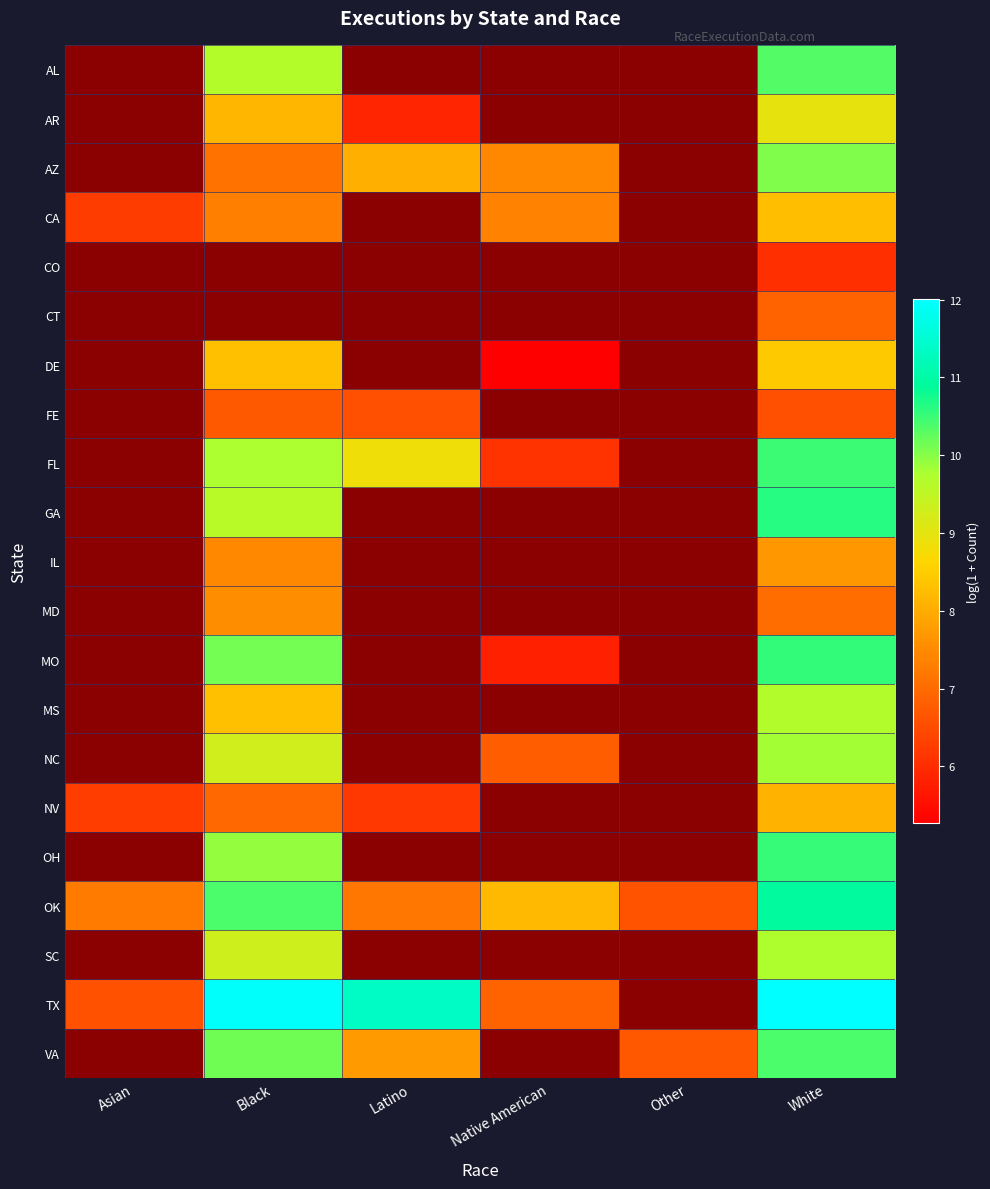

Which category has the highest value in the CA series?

White